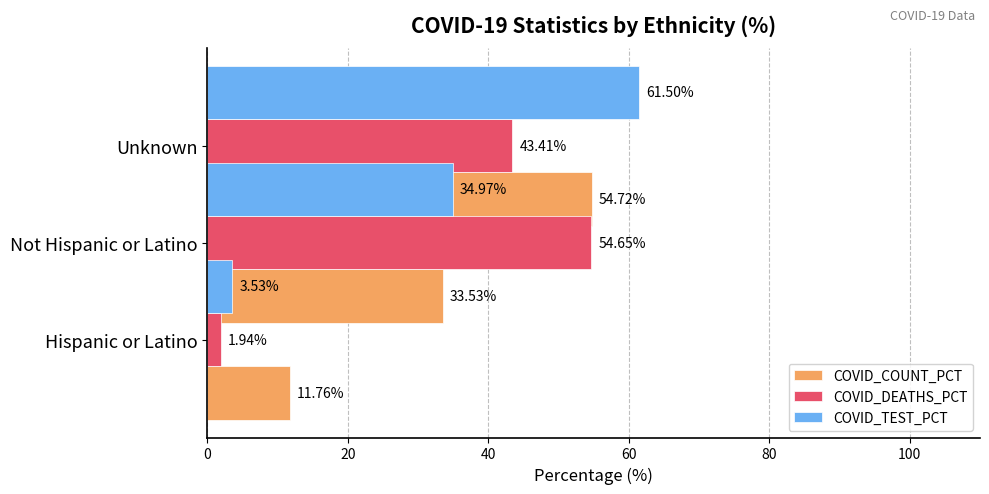

Which series has the largest total across all categories?

COVID_COUNT_PCT